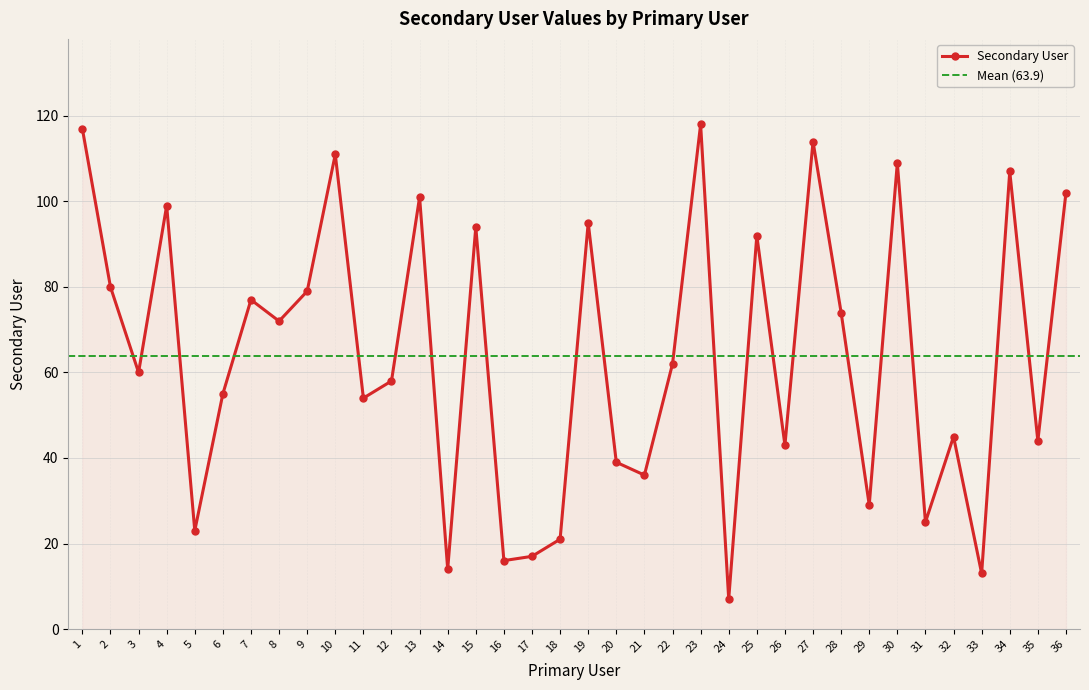

True or false: the data has more than 0 interior local peaks.

True